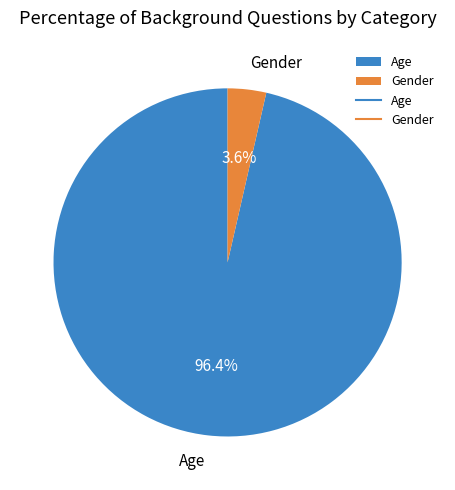

To the nearest percent, what percentage of the pie is Age?

96%